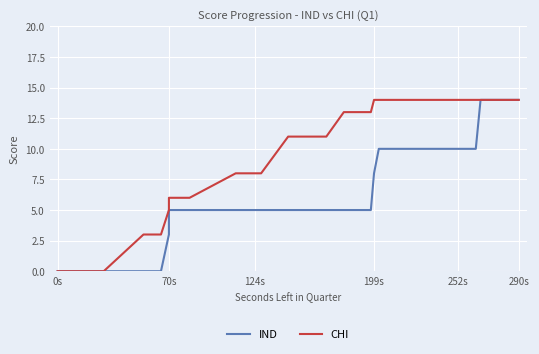

The value of IND at 6 is -8. True or false?

False